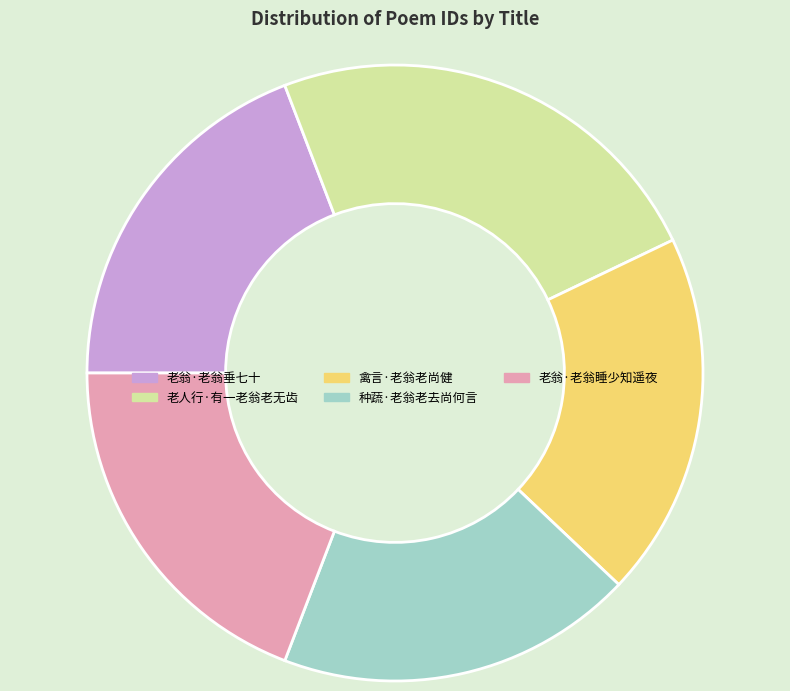

Does 种蔬·老翁老去尚何言 account for over 50% of the chart?

No